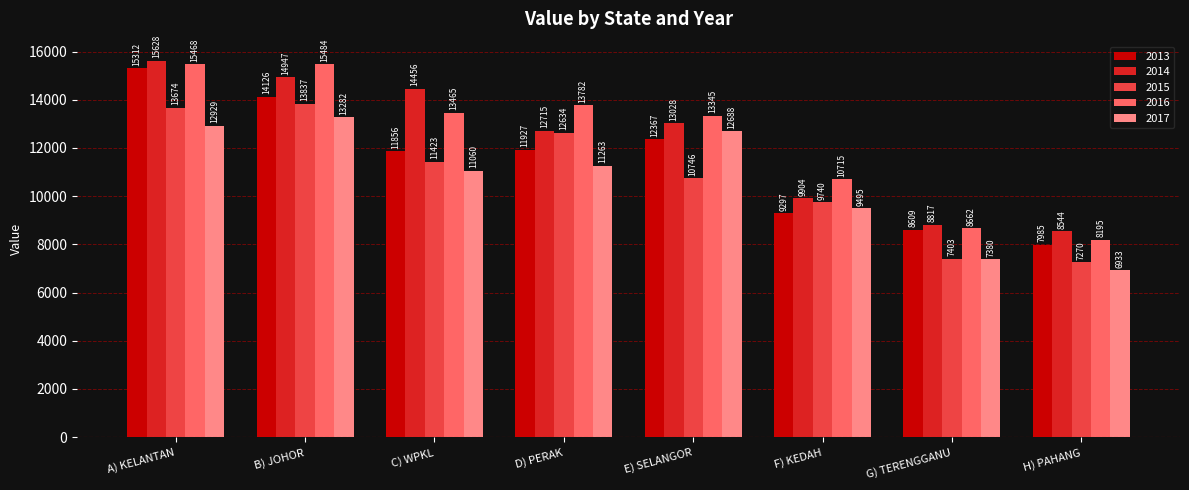

What is the difference between the maximum and minimum values in the 2015 series?

6567